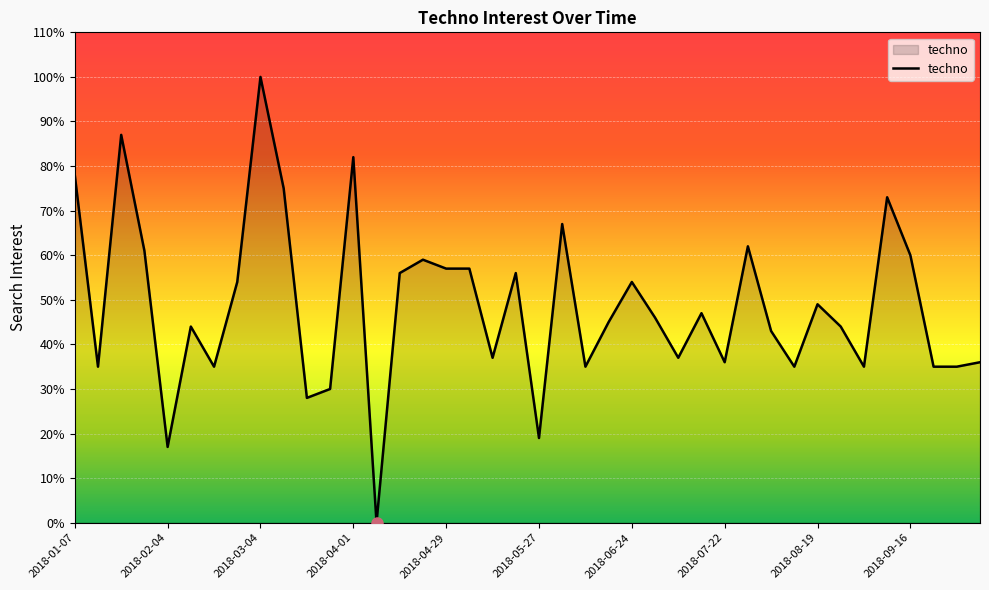

What is the greatest value displayed?

100